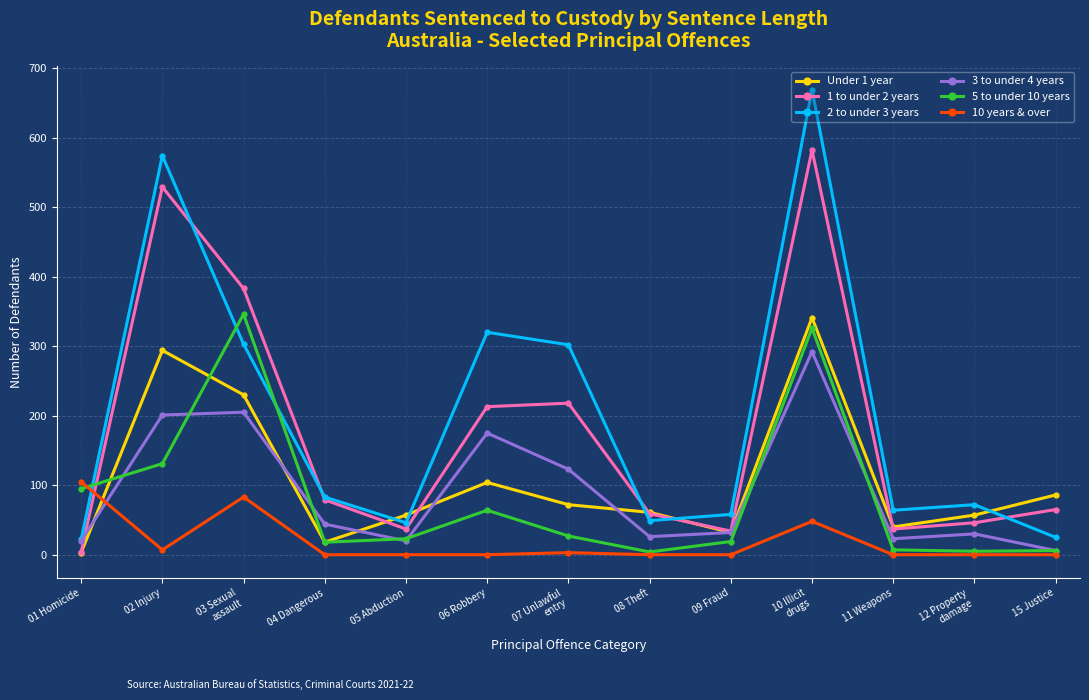

What are all the series names shown in the legend?

Under 1 year, 1 to under 2 years, 2 to under 3 years, 3 to under 4 years, 5 to under 10 years, 10 years & over